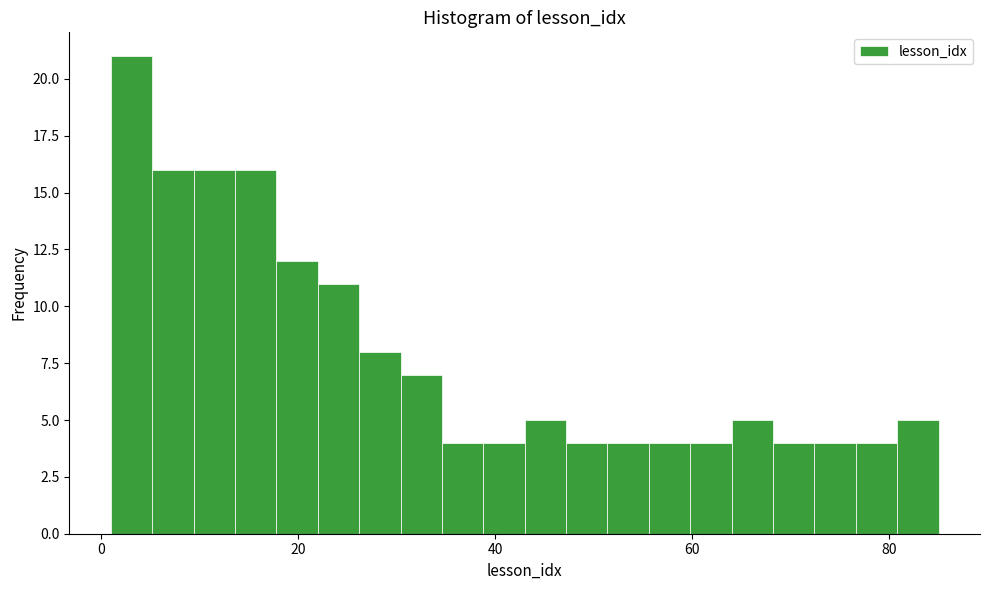

Read against the x-axis, roughly where is the centre of the tallest bar?

4